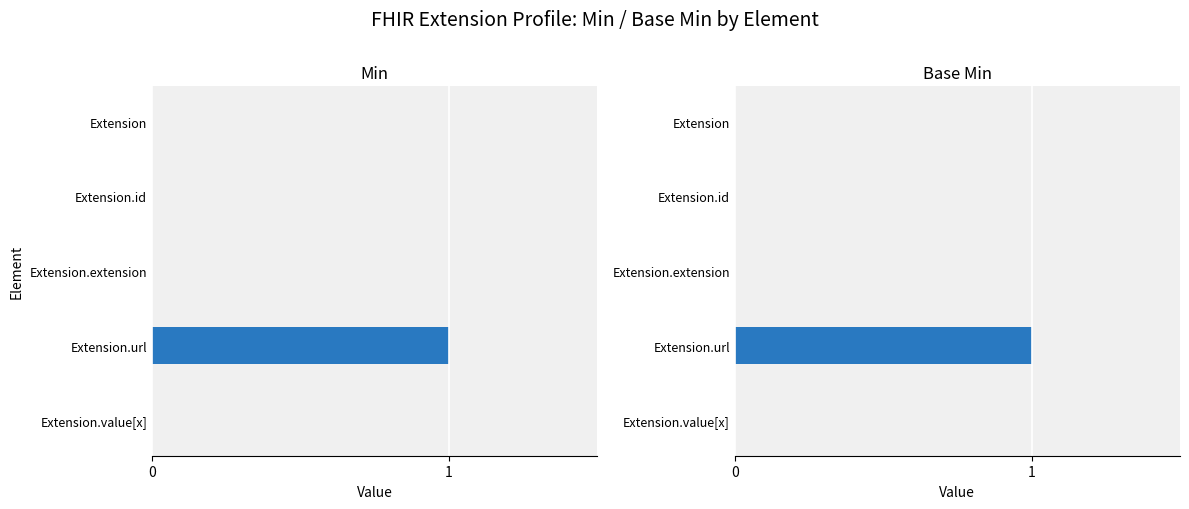

The Base Min series shows 1 at Extension.url. True or false?

True